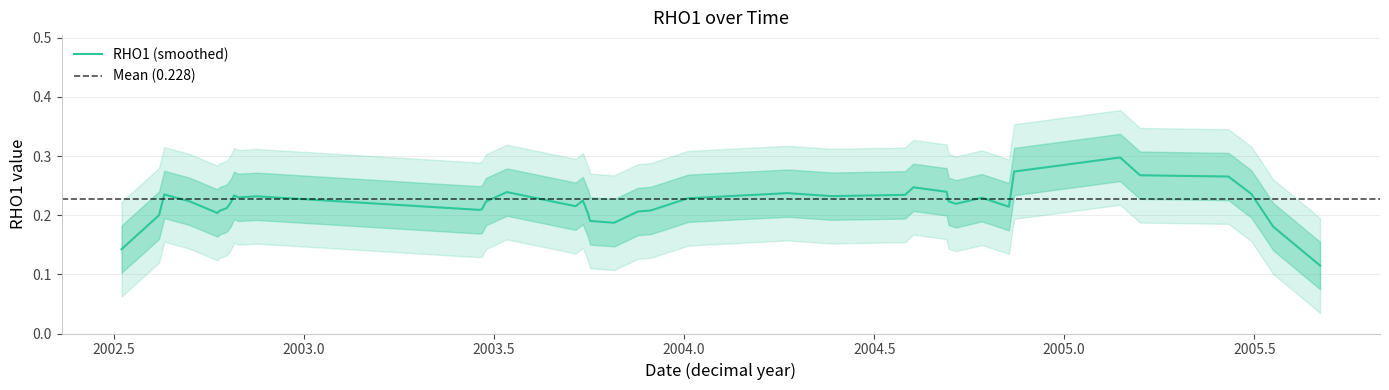

What is the greatest value displayed?

0.4